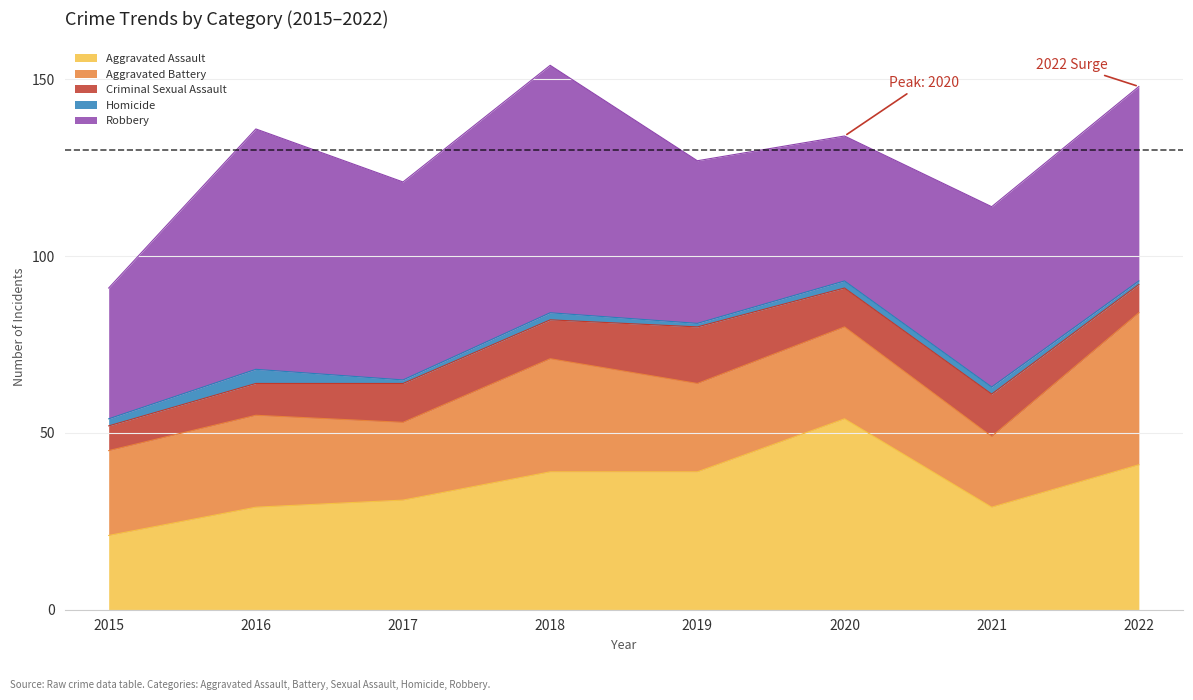

What is the difference between the maximum and minimum values in the Homicide series?

3